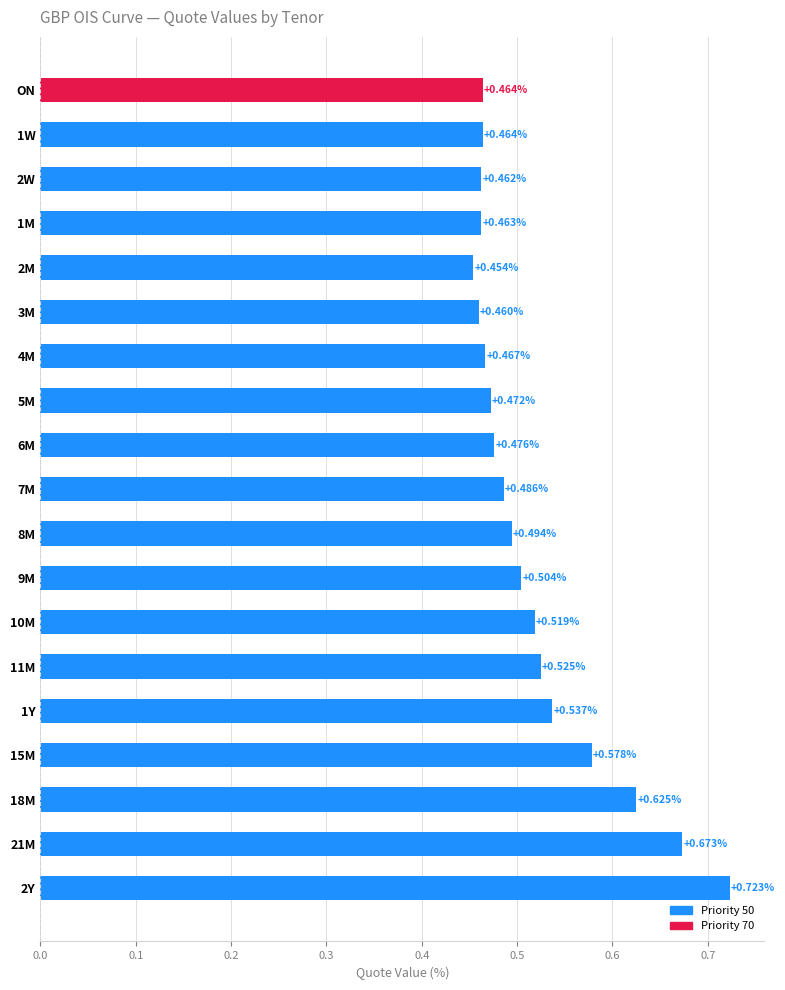

What is the difference between the maximum and minimum values?

0.3